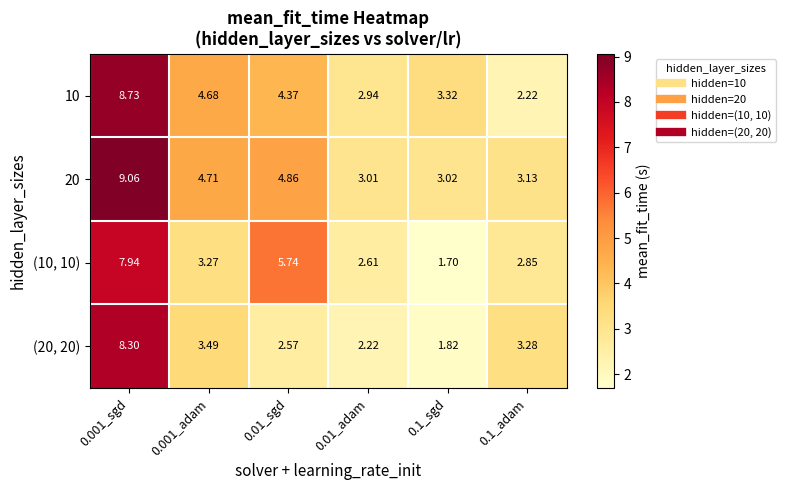

List the series in order of their overall mean, highest first.

20, 10, (10, 10), (20, 20)